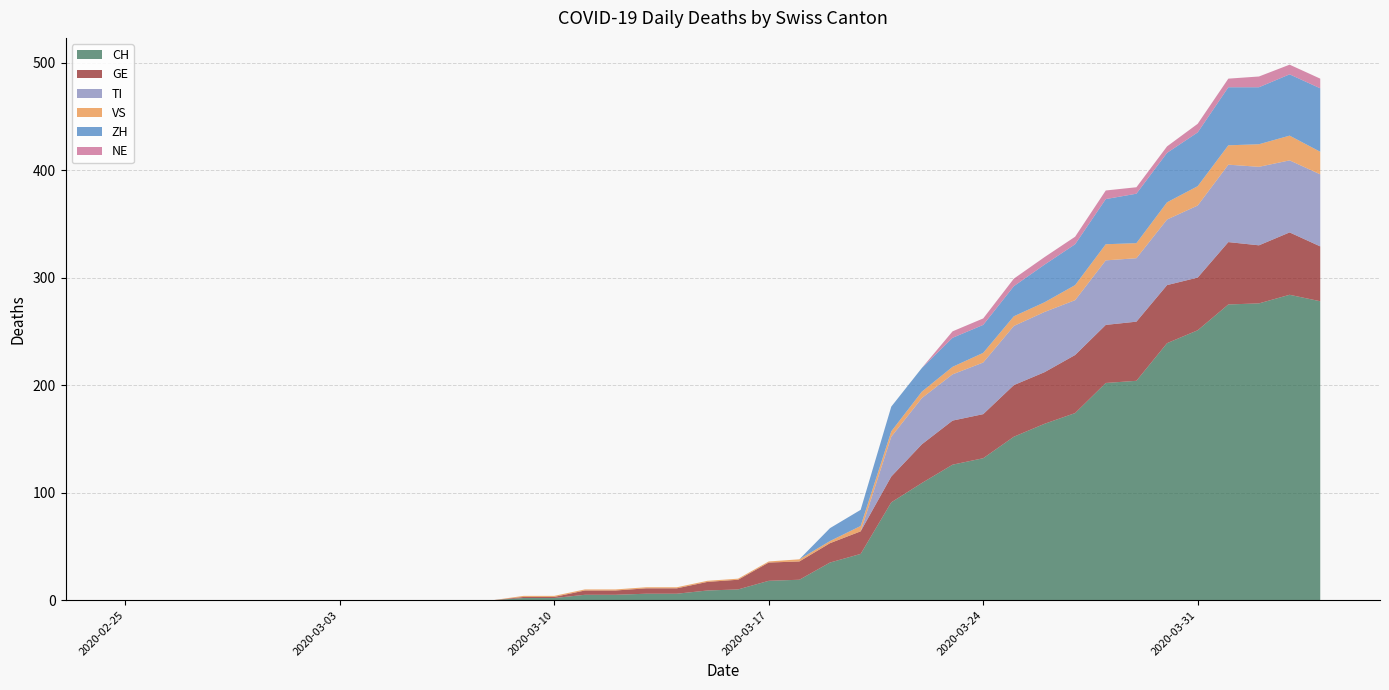

Reading left to right, list all the values displayed in this chart.

CH: 0	0	0	0	0	0	0	0	0	0	0	0	0	2	2	5	5	6	6	9	10	18	19	35	43	91	109	126	132	152	164	174	202	204	239	251	275	276	284	278
GE: 0	0	0	0	0	0	0	0	0	0	0	0	0	1	1	4	4	5	5	8	9	17	17	18	21	24	36	41	41	48	48	54	54	55	54	49	58	54	58	51
TI: 0	0	0	0	0	0	0	0	0	0	0	0	0	0	0	0	0	0	0	0	0	0	0	0	0	37	43	43	48	55	56	51	60	59	61	67	72	73	67	67
VS: 0	0	0	0	0	0	0	0	0	0	0	0	0	1	1	1	1	1	1	1	1	1	2	2	5	5	6	7	9	9	9	14	15	14	16	18	18	21	23	21
ZH: 0	0	0	0	0	0	0	0	0	0	0	0	0	0	0	0	0	0	0	0	0	0	0	12	15	23	22	27	26	28	35	38	42	46	46	50	54	53	57	59
NE: 0	0	0	0	0	0	0	0	0	0	0	0	0	0	0	0	0	0	0	0	0	0	0	0	0	0	0	6	6	7	7	7	8	6	6	8	8	10	9	9